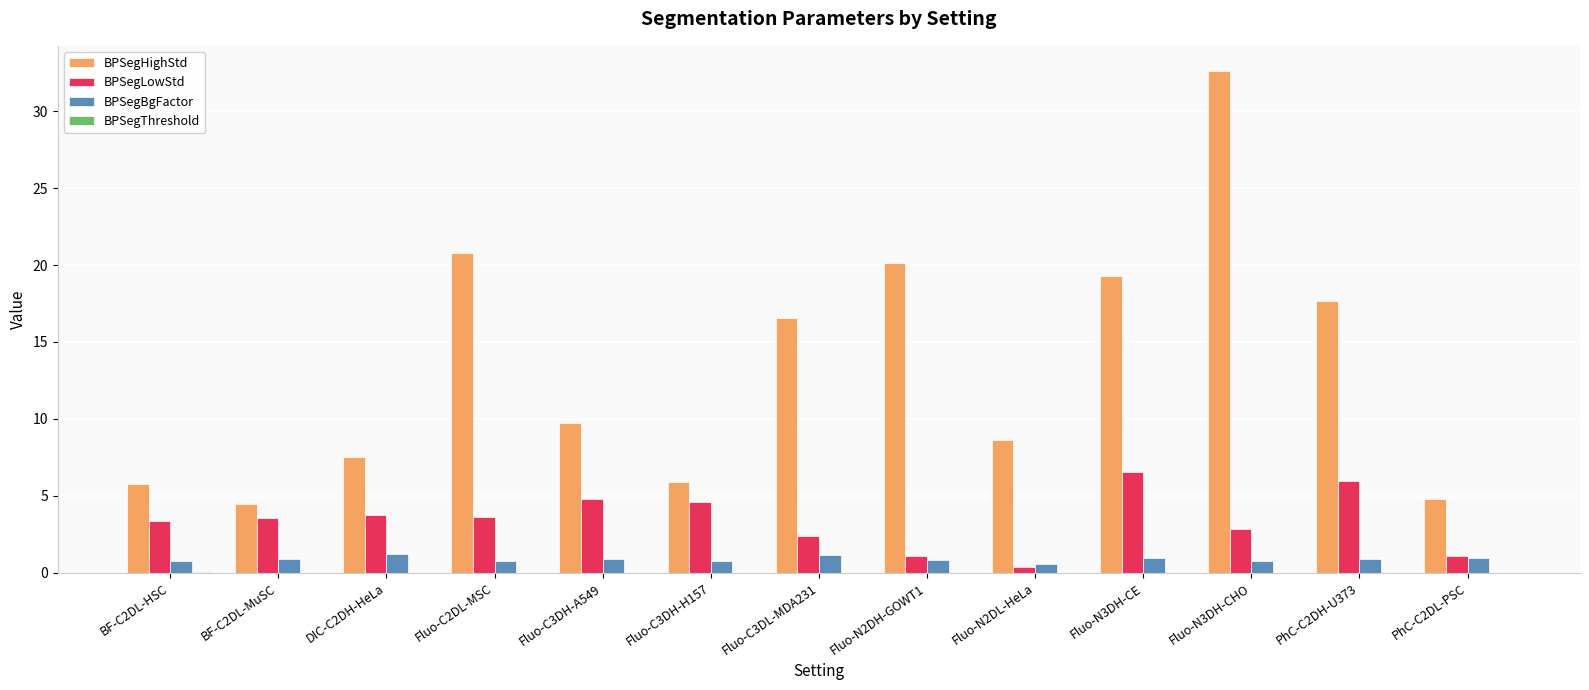

What is the highest value of the BPSegLowStd series?

6.6